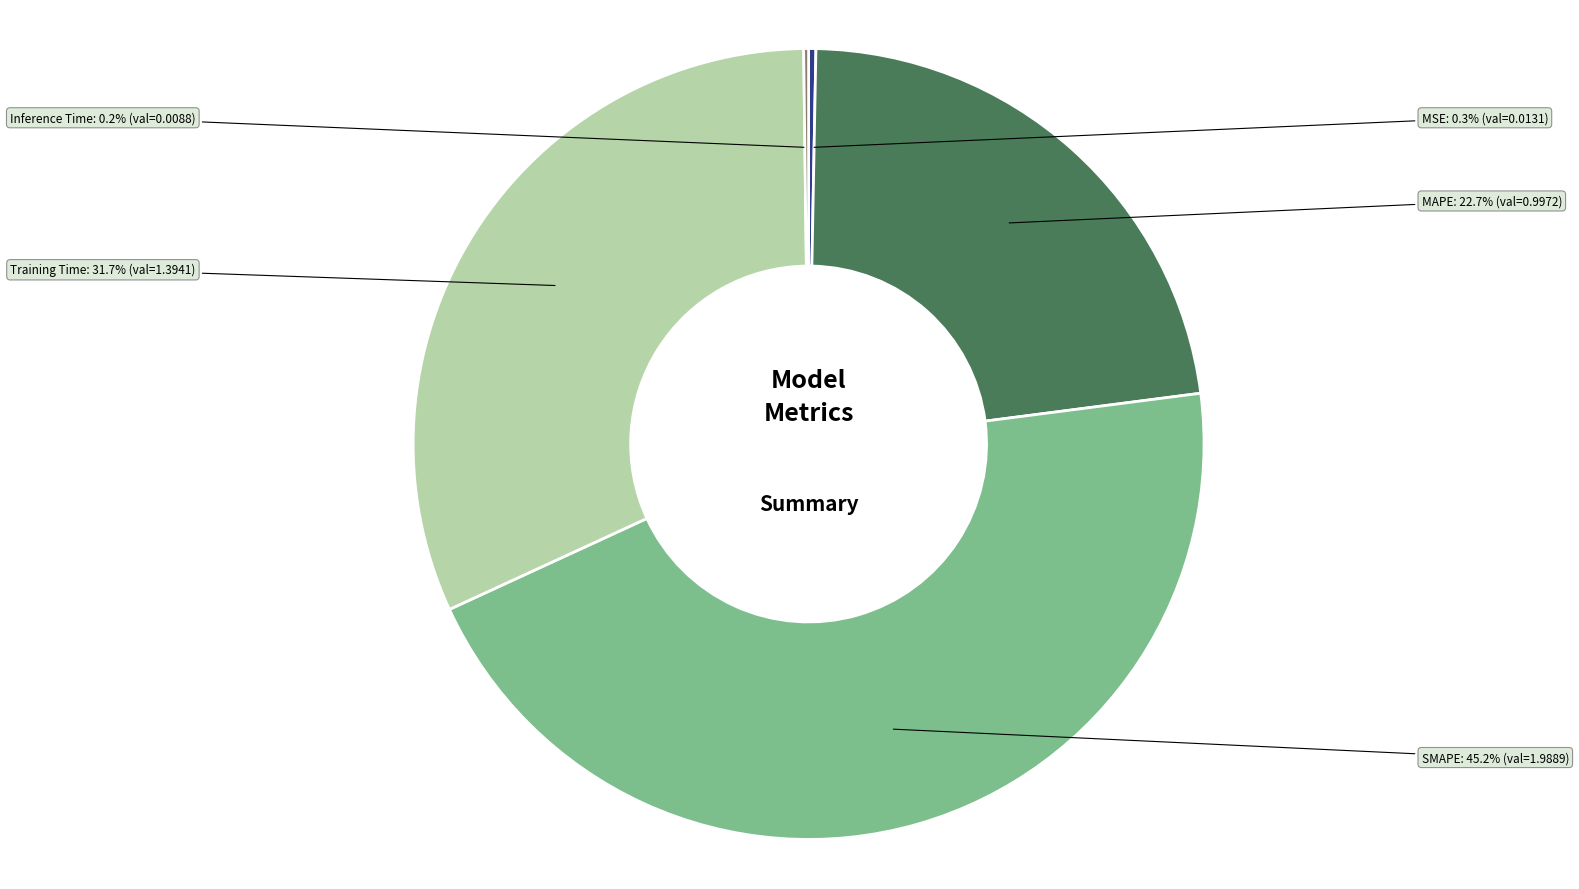

To the nearest percent, what portion does SMAPE represent?

45%